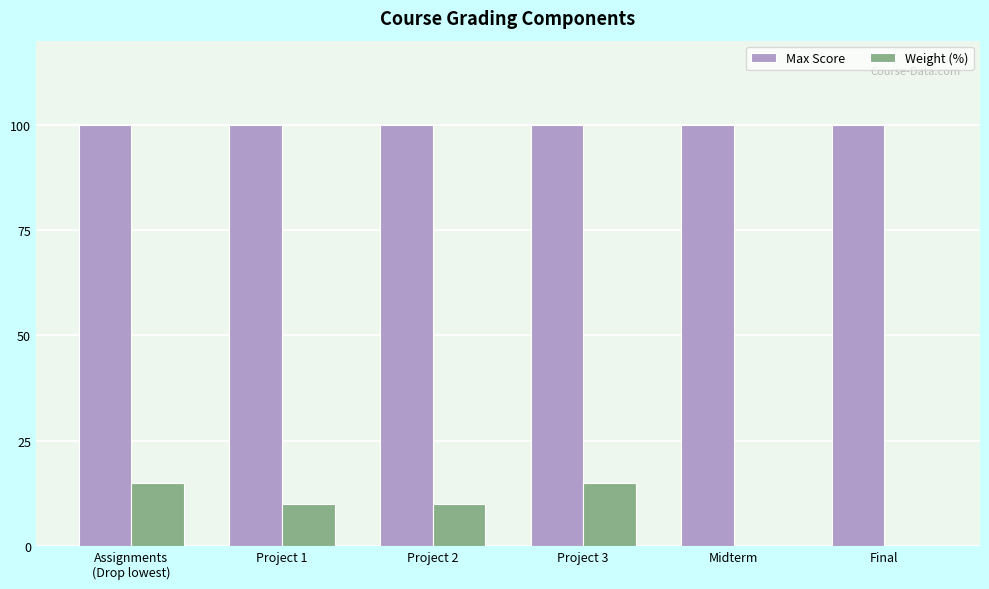

What is the spread (max minus min) of values at Project 2?

90